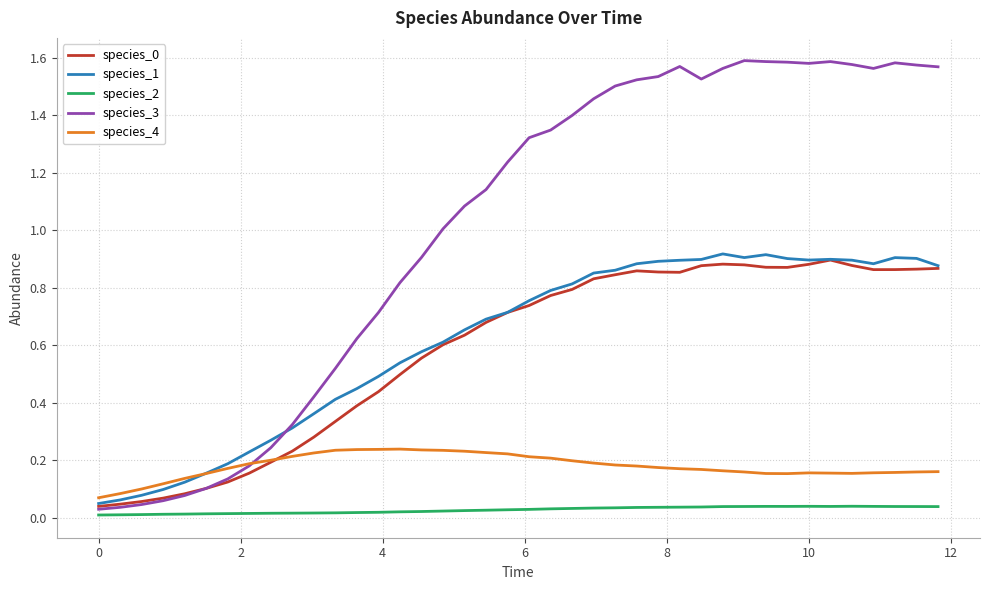

Is this an area chart (filled region under the line)?

No